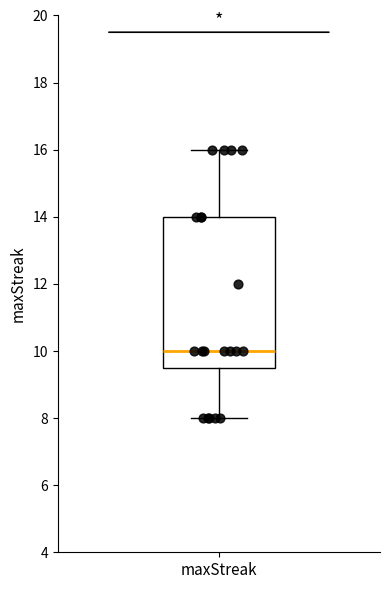

Read this box plot against the y-axis: the position of the median line, the range covered by the box, and the ends of both whiskers. The values are not printed on the chart, so give them approximately, as read against the axis.

median 10.0, box 9.6 to 14.0, whiskers 8.0 to 16.0